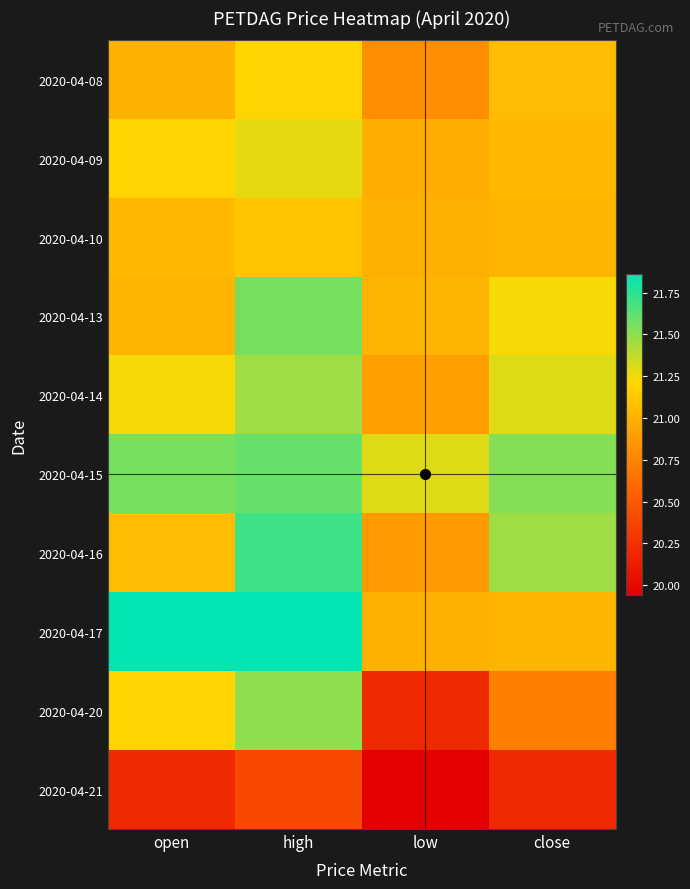

What is the difference between the highest and lowest values at open?

1.7